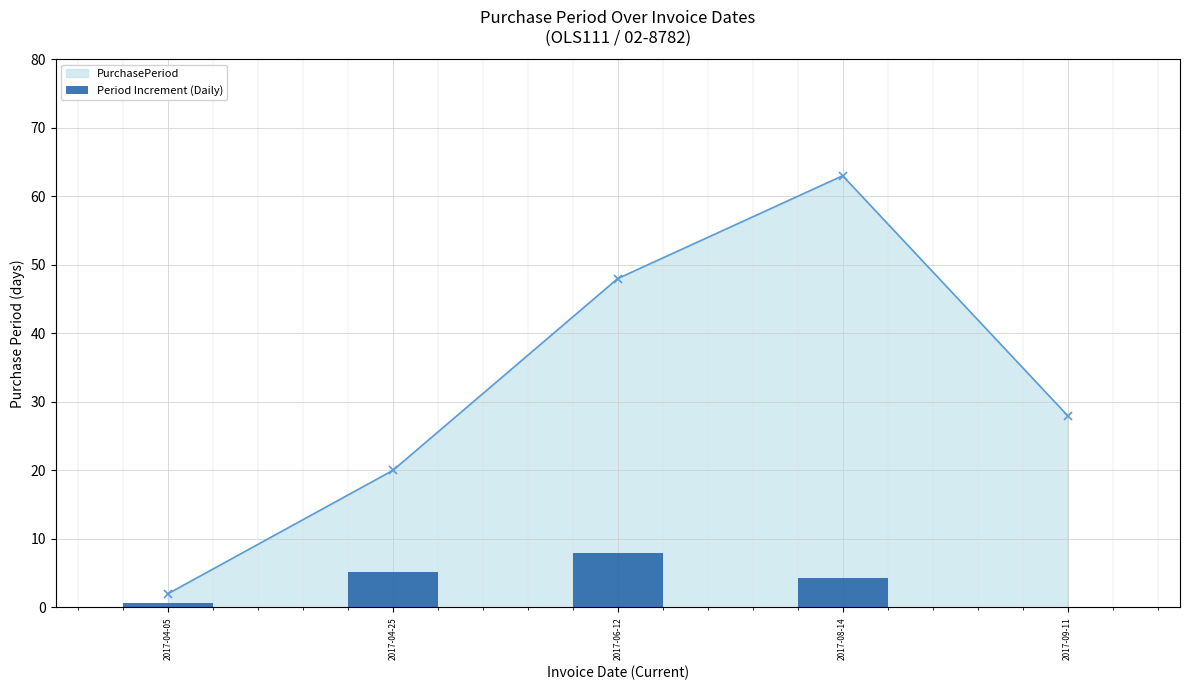

Rank the categories by value from highest to lowest.

2017-06-12, 2017-04-25, 2017-08-14, 2017-04-05, 2017-09-11